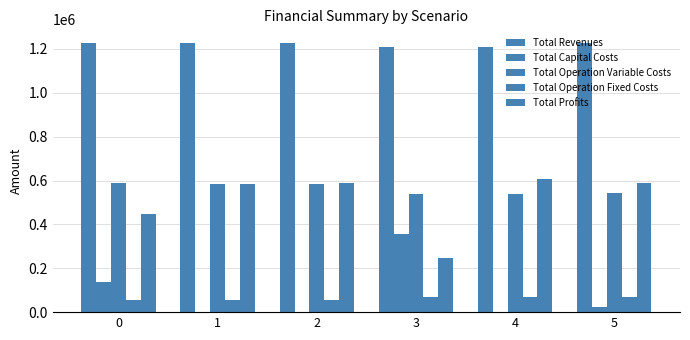

At 3, list the series in order from smallest to largest.

Total Operation Fixed Costs, Total Profits, Total Capital Costs, Total Operation Variable Costs, Total Revenues